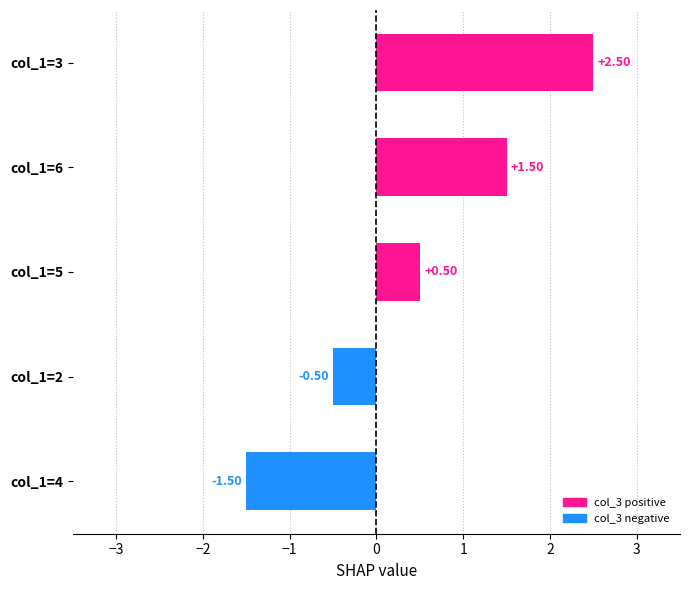

Rank the categories by value from highest to lowest.

col_1=3, col_1=6, col_1=5, col_1=2, col_1=4